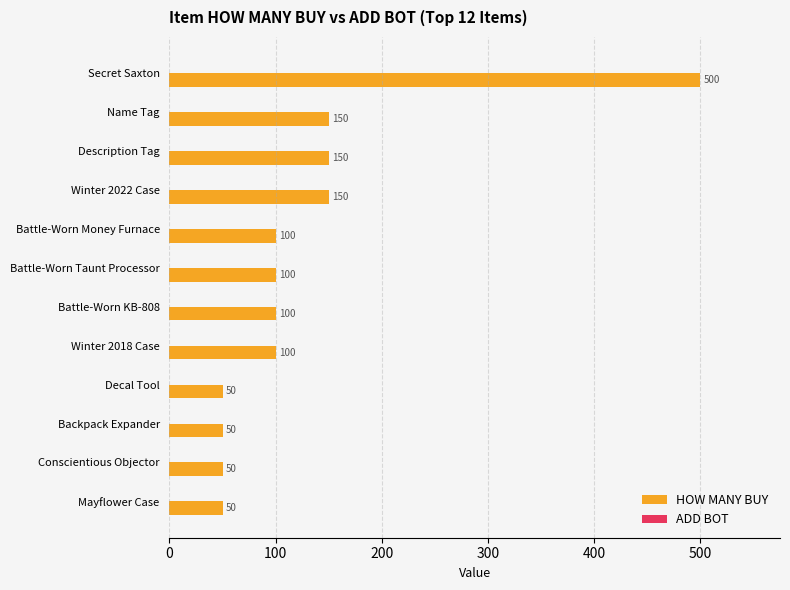

What is the label of the 6th bar from the bottom?

Battle-Worn KB-808